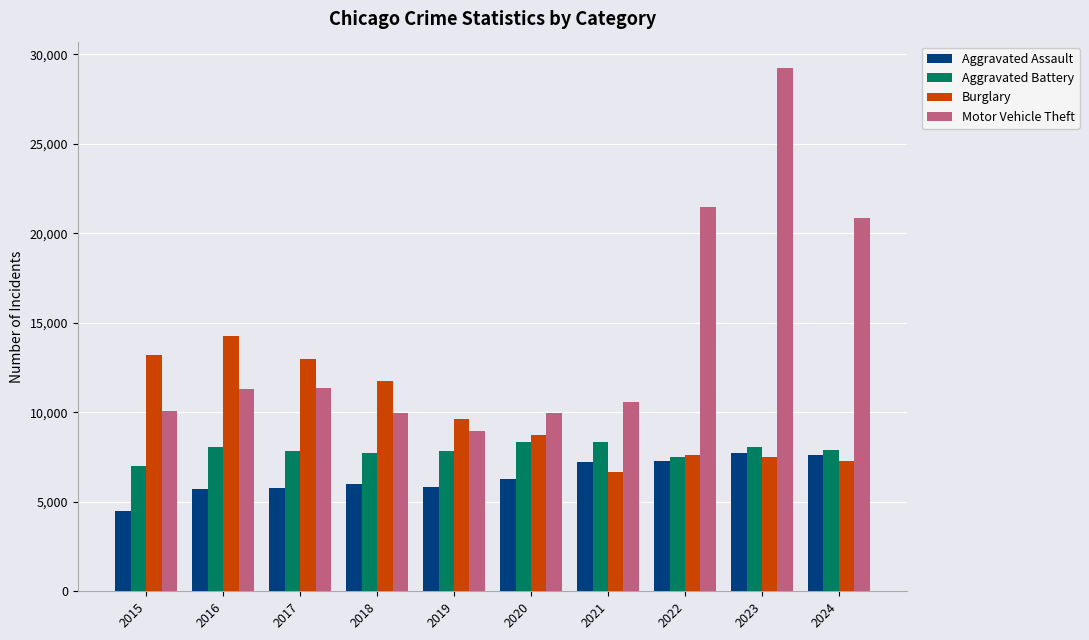

How many data points in Aggravated Assault are less than 6265?

5